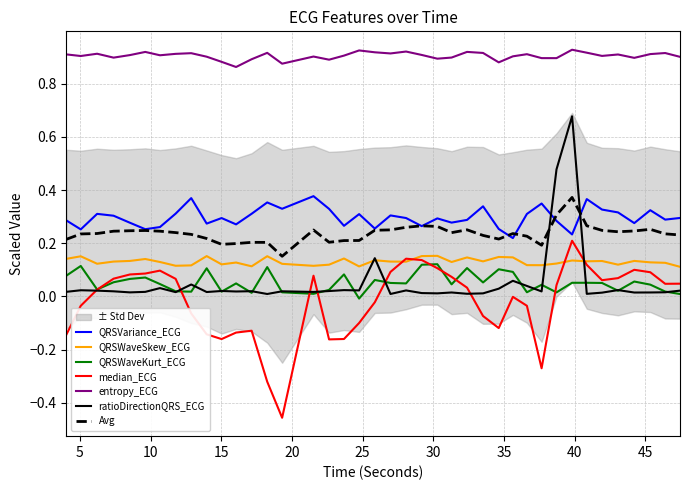

How many QRSVariance_ECG values are between 0 and 1?

40